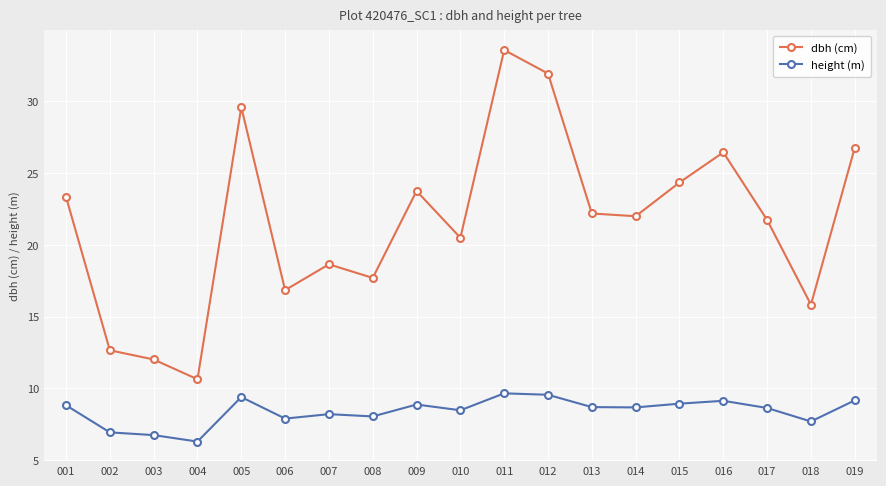

True or false: dbh (cm) and height (m) cross at least once.

False